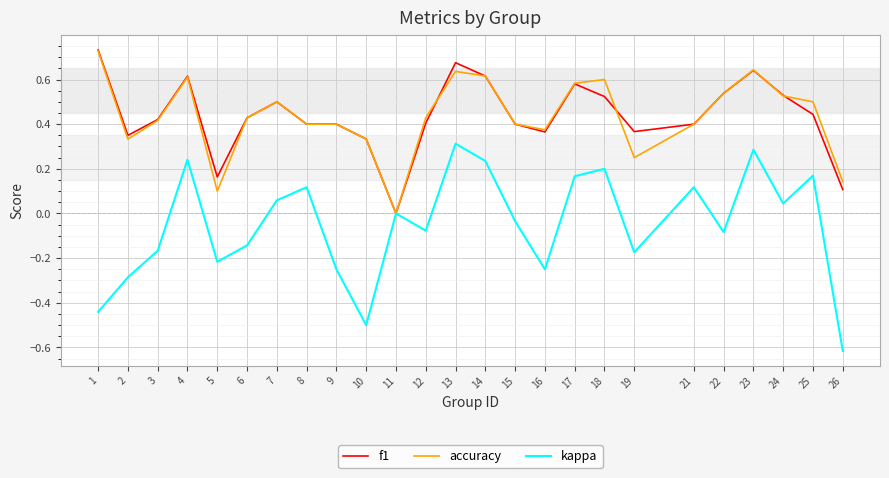

How many f1 values are between 0 and 1?

25